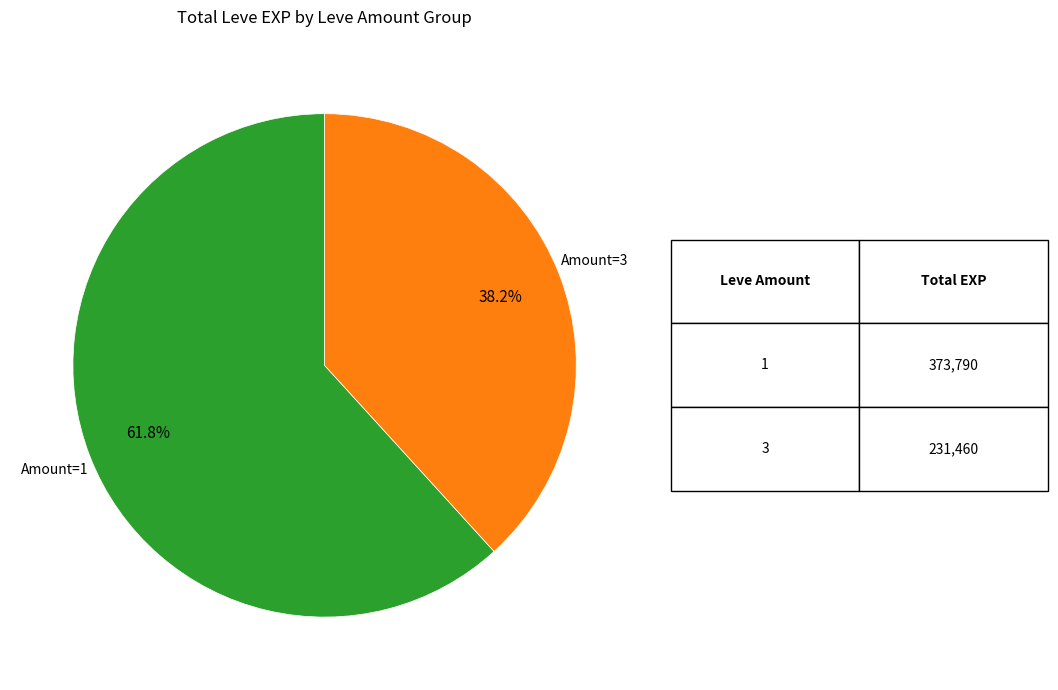

Count the number of slices in the pie.

2